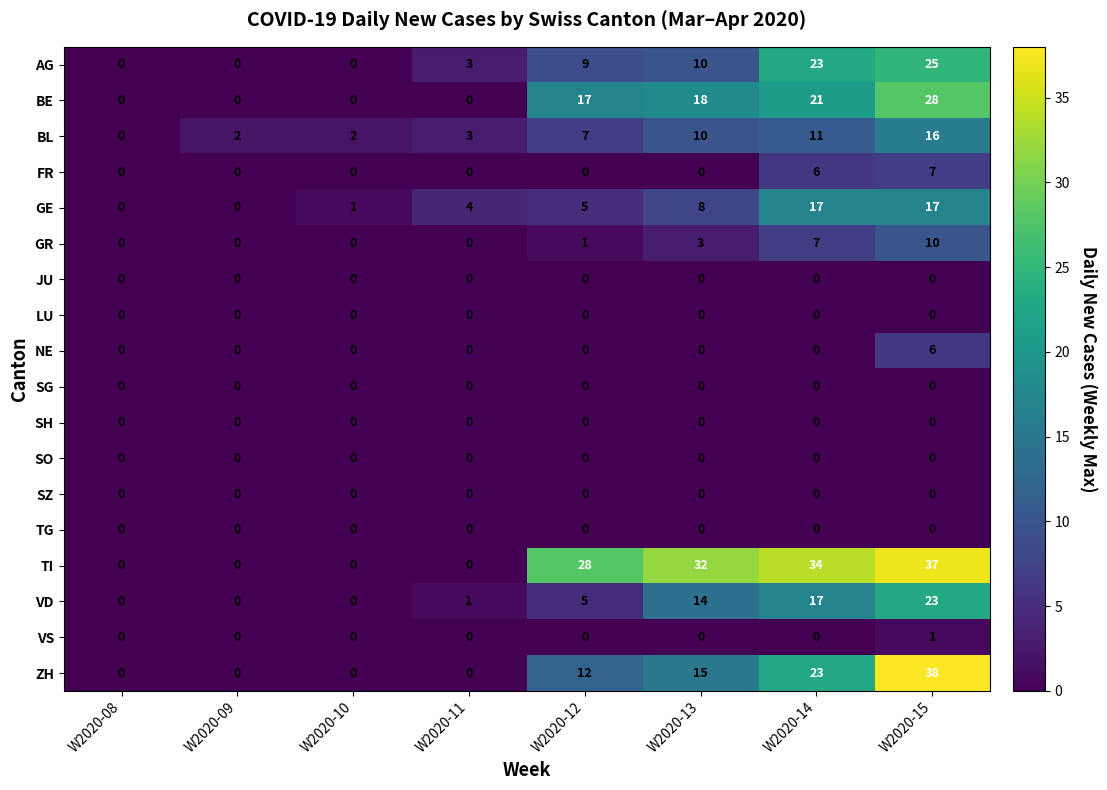

What is the difference between the highest and lowest values at W2020-10?

2